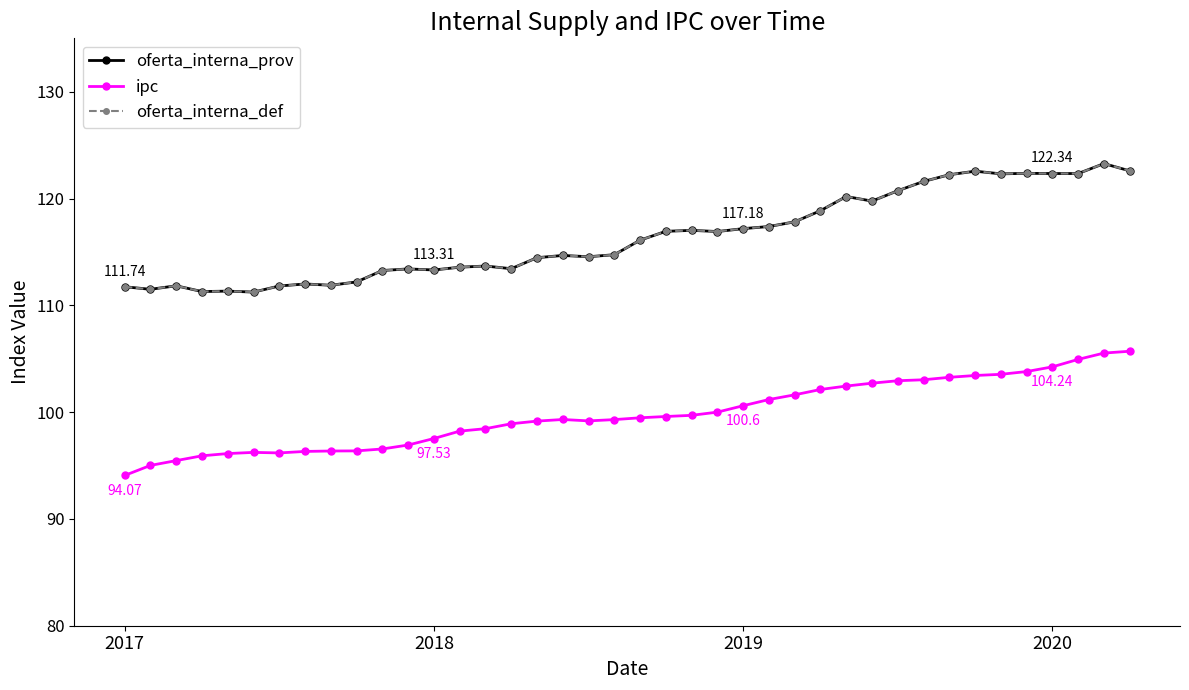

Is this an area chart (filled region under the line)?

No